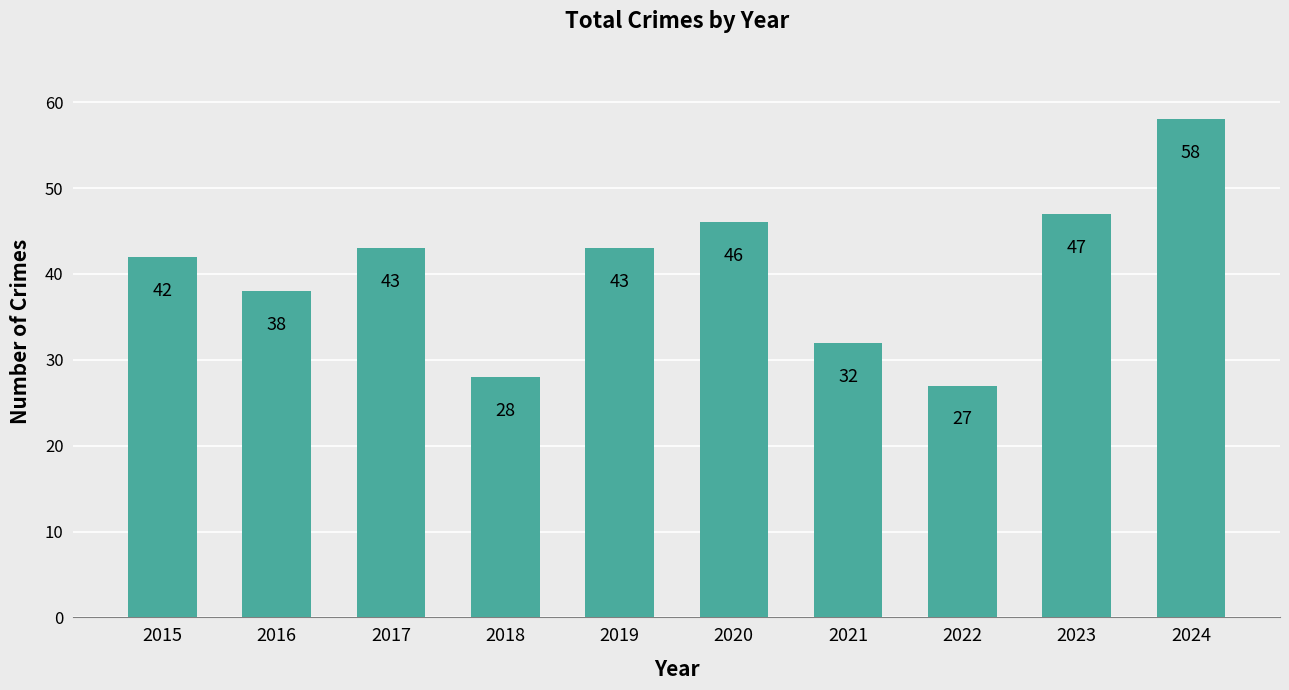

What is the ratio of the value at 2021 to the value at 2024?

0.6